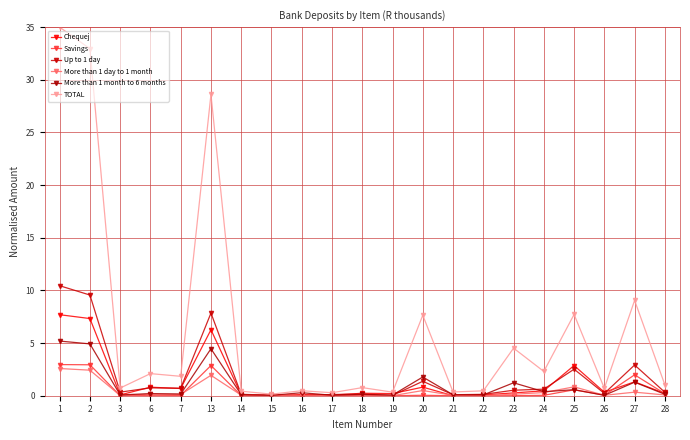

True or false: Savings and More than 1 month to 6 months cross at least once.

True